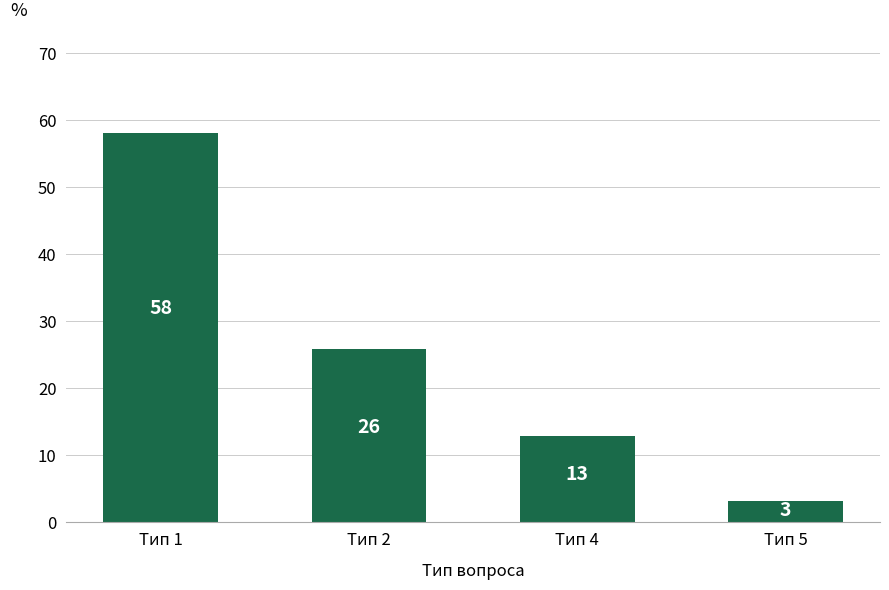

Where does the data first go above 25?

Тип 1